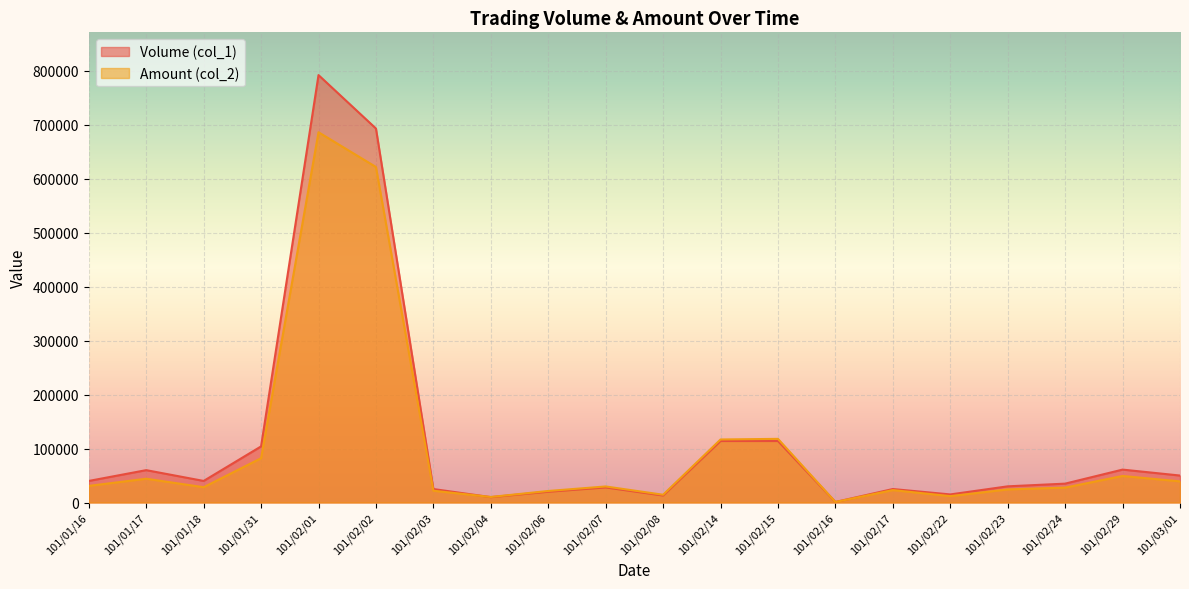

What is the difference between the Amount (col_2) values at 101/02/14 and 101/02/17?

93770